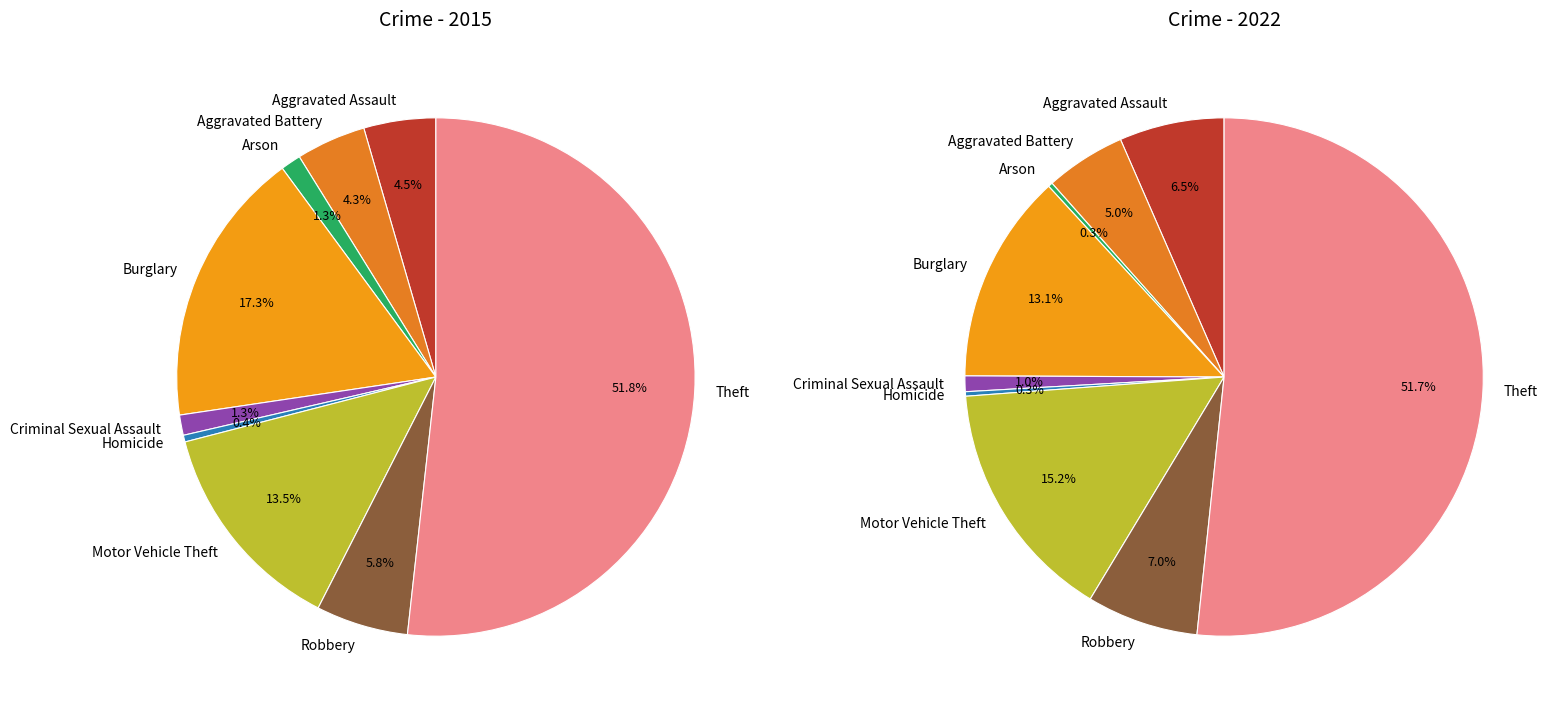

To the nearest percent, what is the difference between the 2 and 8 slice percentages?

51%